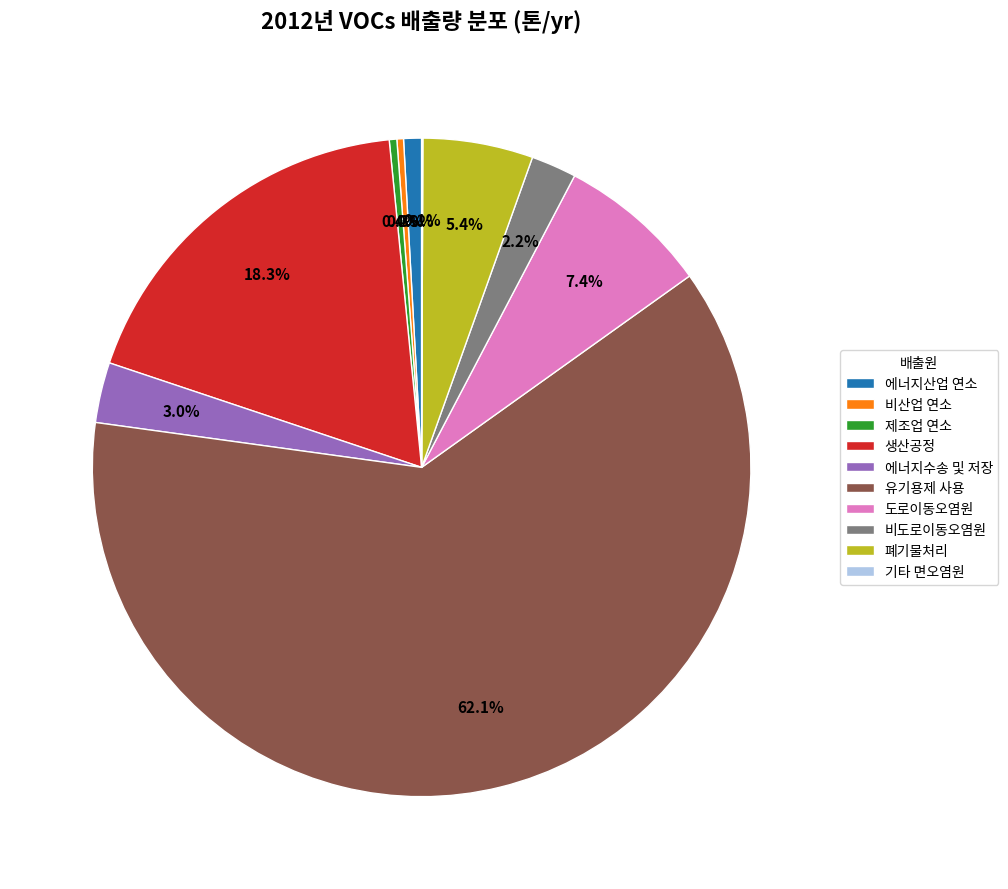

Which category has the biggest portion of the pie?

유기용제 사용